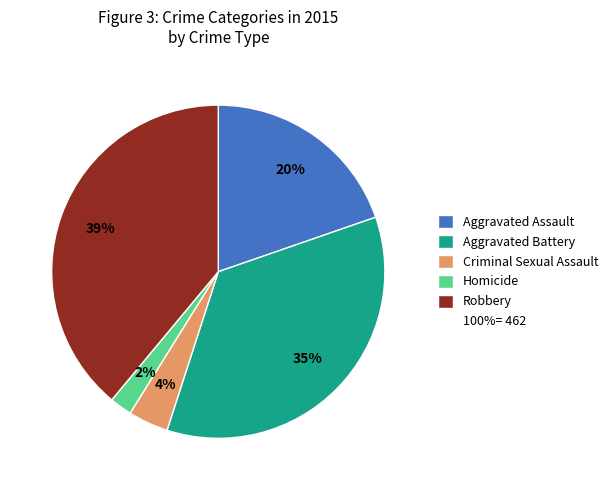

To the nearest percent, what is the difference between the largest and smallest slice percentages?

37%